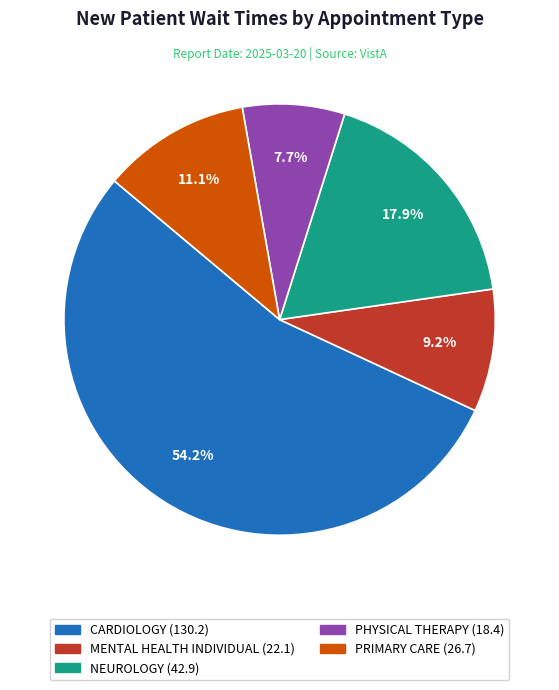

Approximately how many times larger is the value at CARDIOLOGY compared to MENTAL HEALTH INDIVIDUAL?

5.9